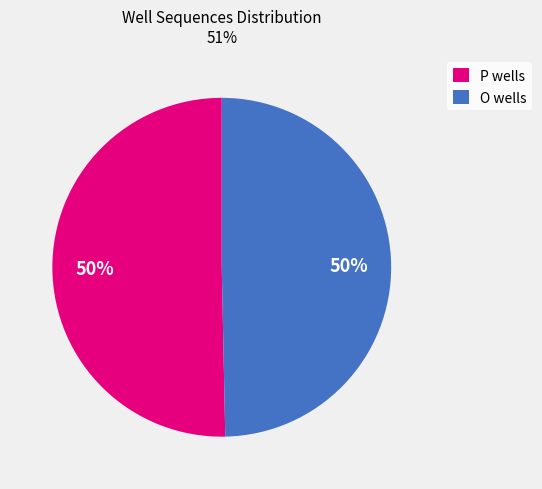

The P slice represents 50% of the pie. True or false?

True